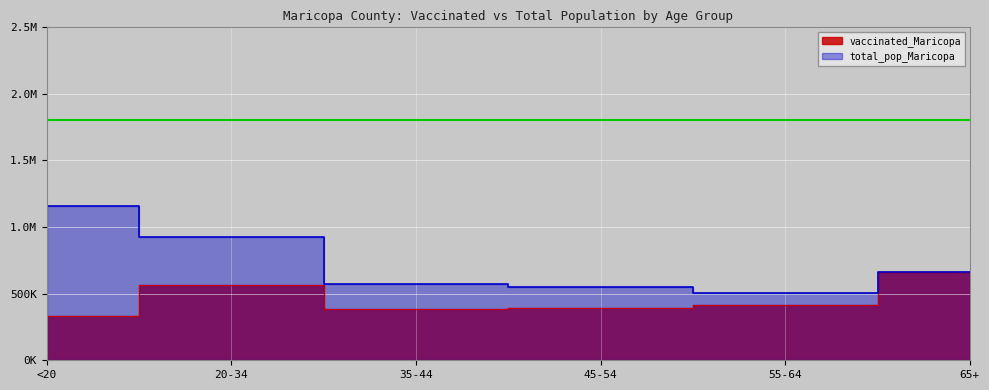

What is the difference between the highest and lowest values at 65+?

1550